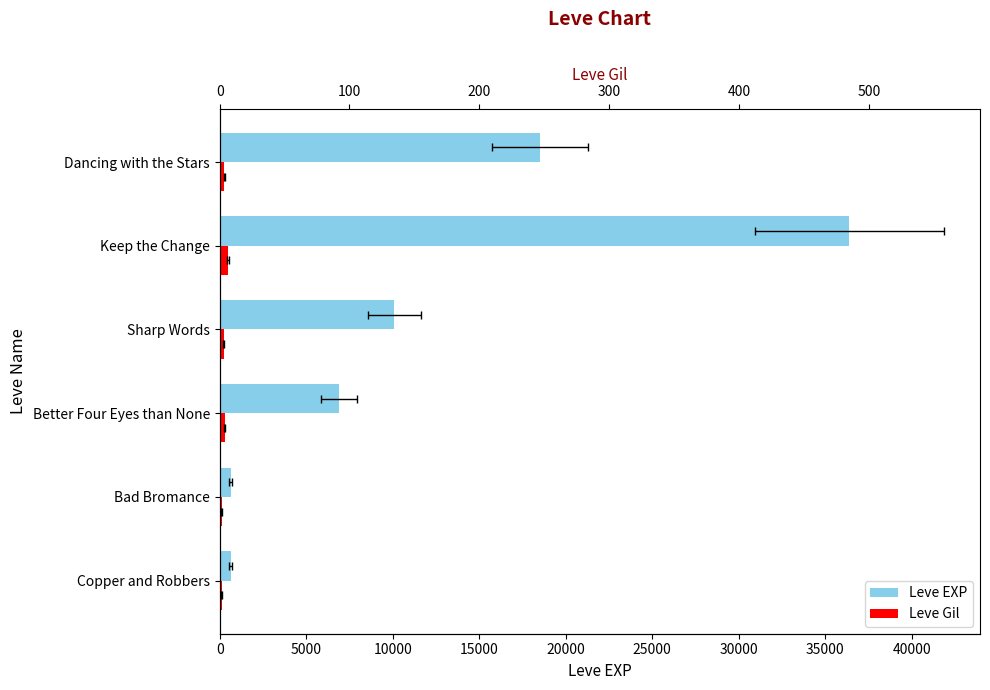

What is the difference between the maximum and minimum values in the Leve EXP series?

35760